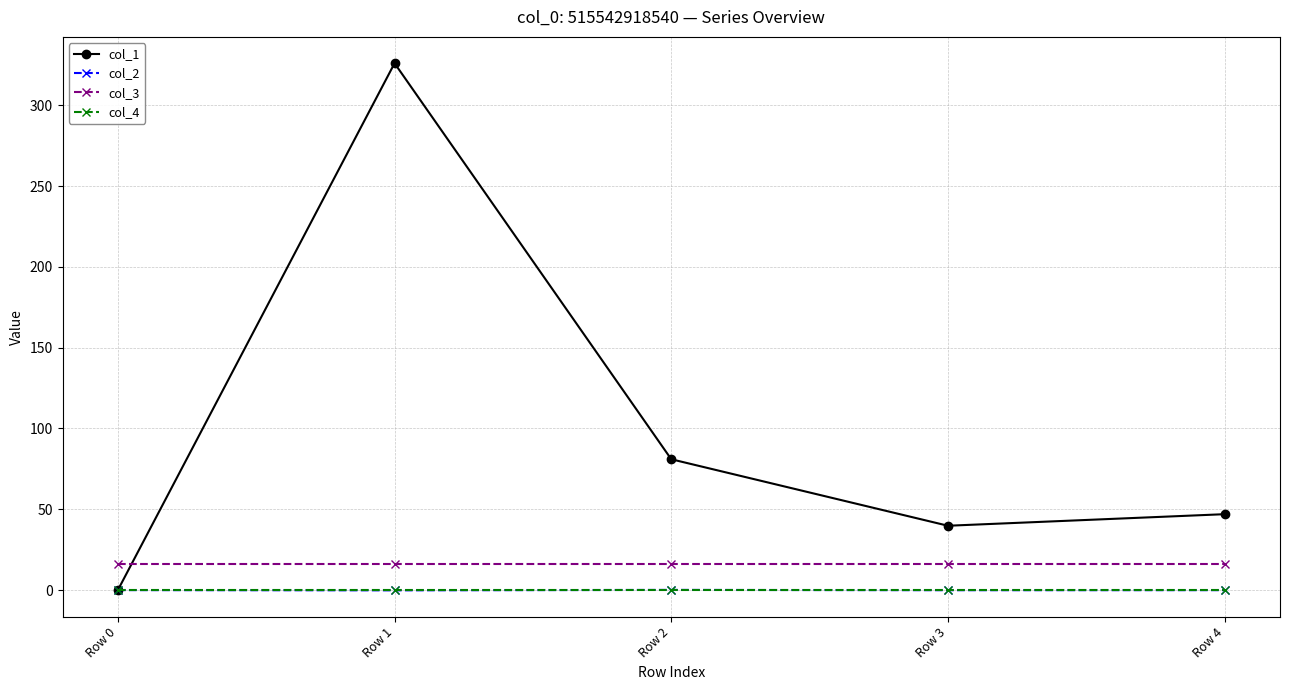

How many lines are shown in the chart?

4